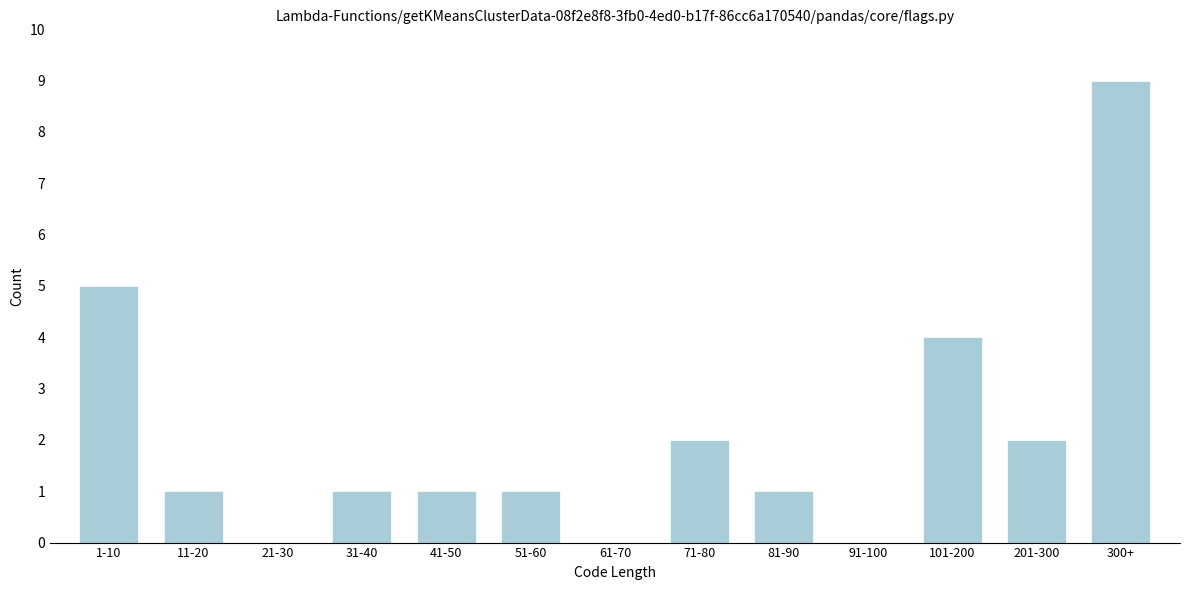

Reading right to left, what are all the values shown in this chart?

300+=9	201-300=2	101-200=4	91-100=0	81-90=1	71-80=2	61-70=0	51-60=1	41-50=1	31-40=1	21-30=0	11-20=1	1-10=5